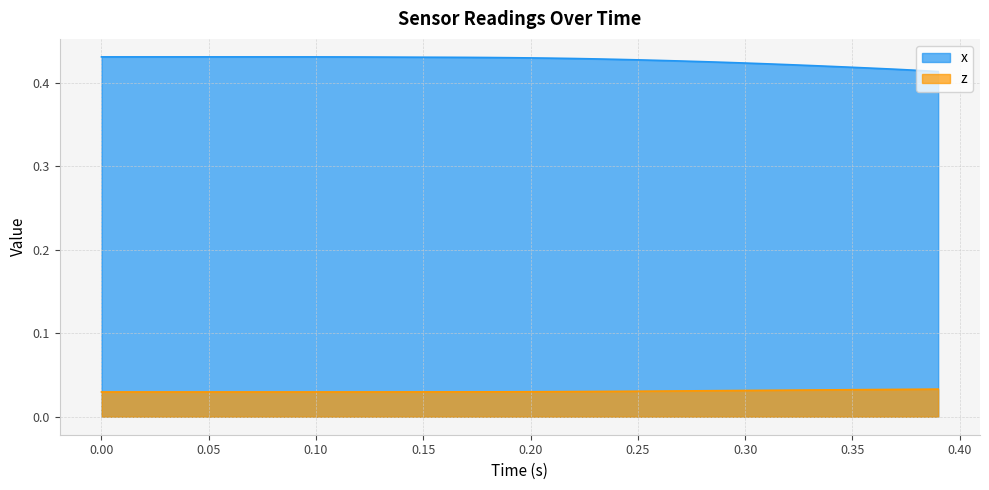

Rank the series by their average value, from highest to lowest.

x, z